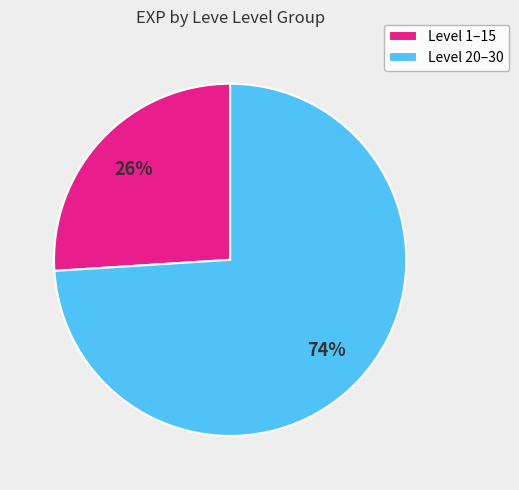

Rank the categories by value from highest to lowest.

Level 20–30, Level 1–15